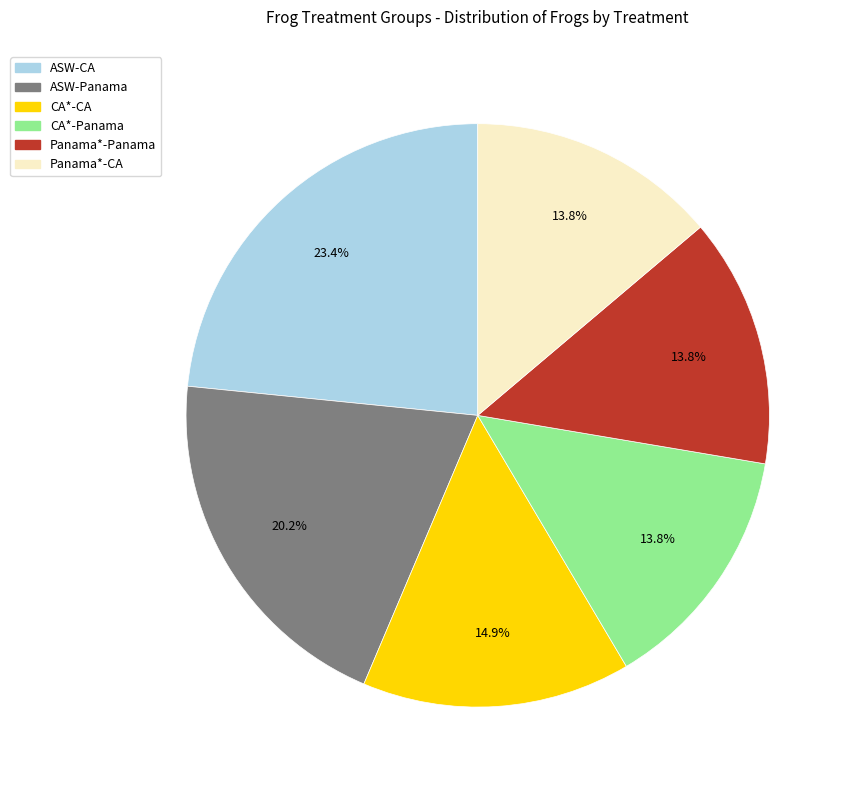

What is the total percentage of ASW-CA and Panama*-Panama?

37.2%